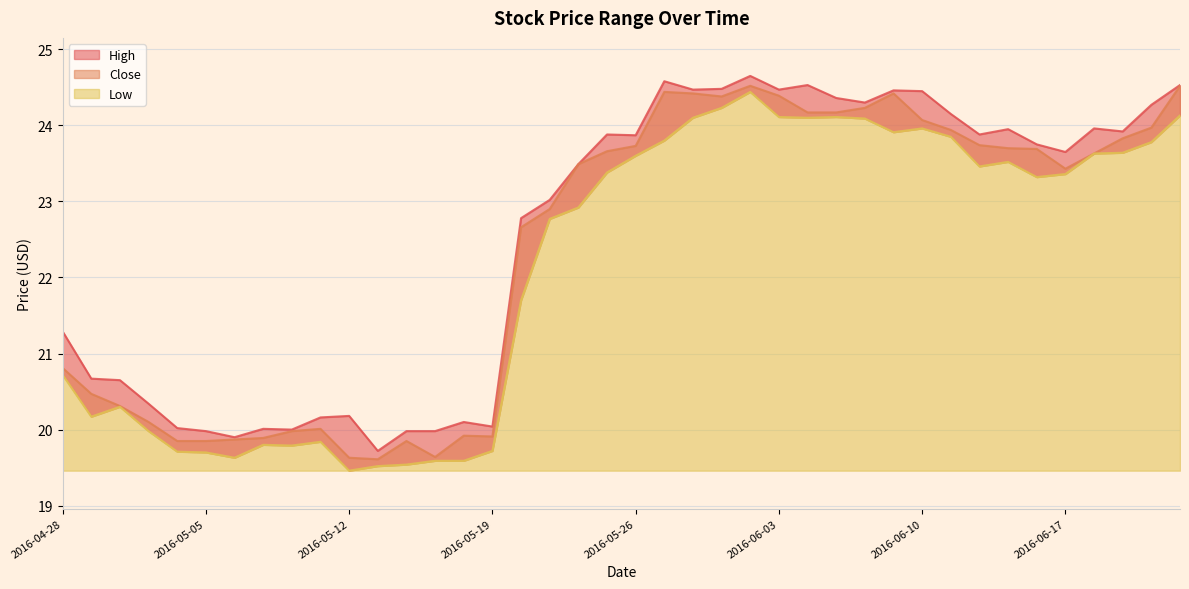

How many categories are shown in the chart?

40